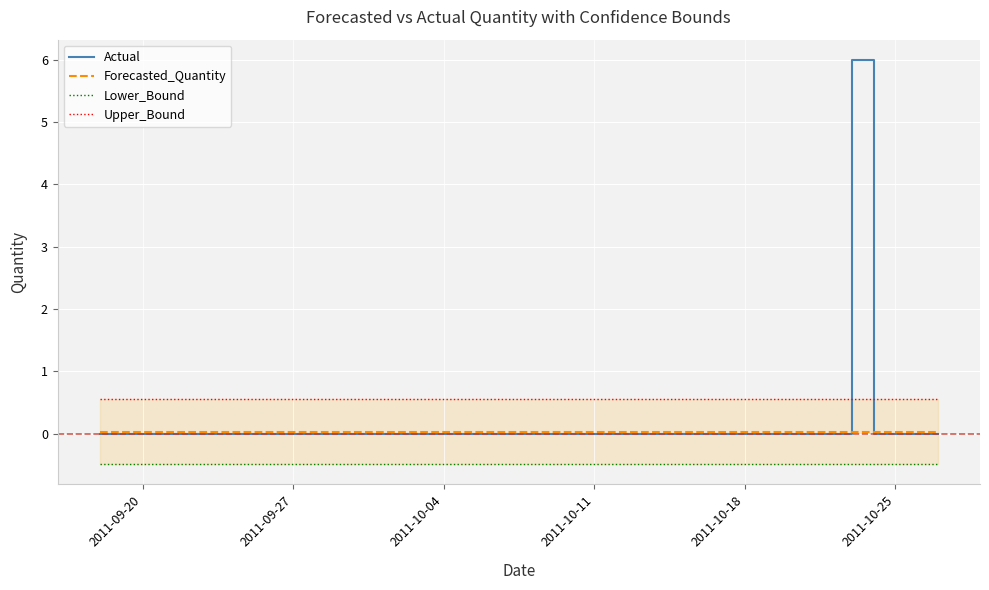

What is the maximum value for Actual?

6.0